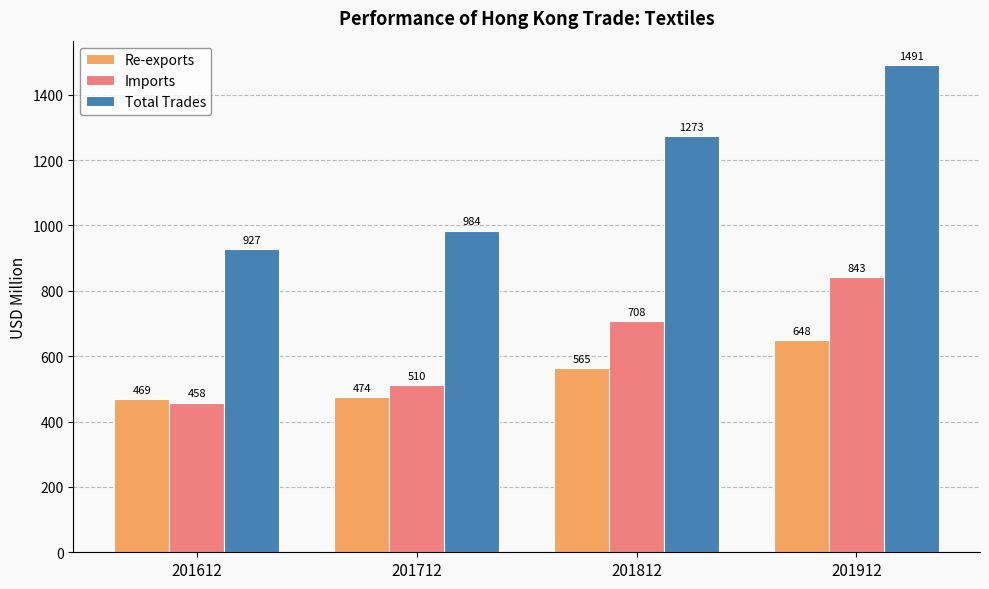

What is the value of the Imports bar at the 4th from the left?

842.6